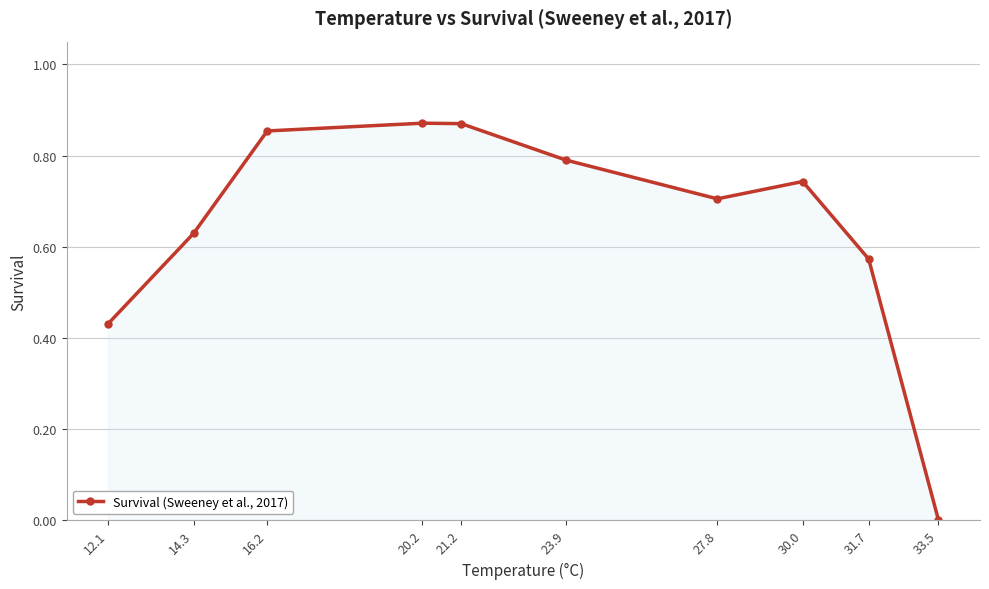

Where is the first local minimum?

27.8